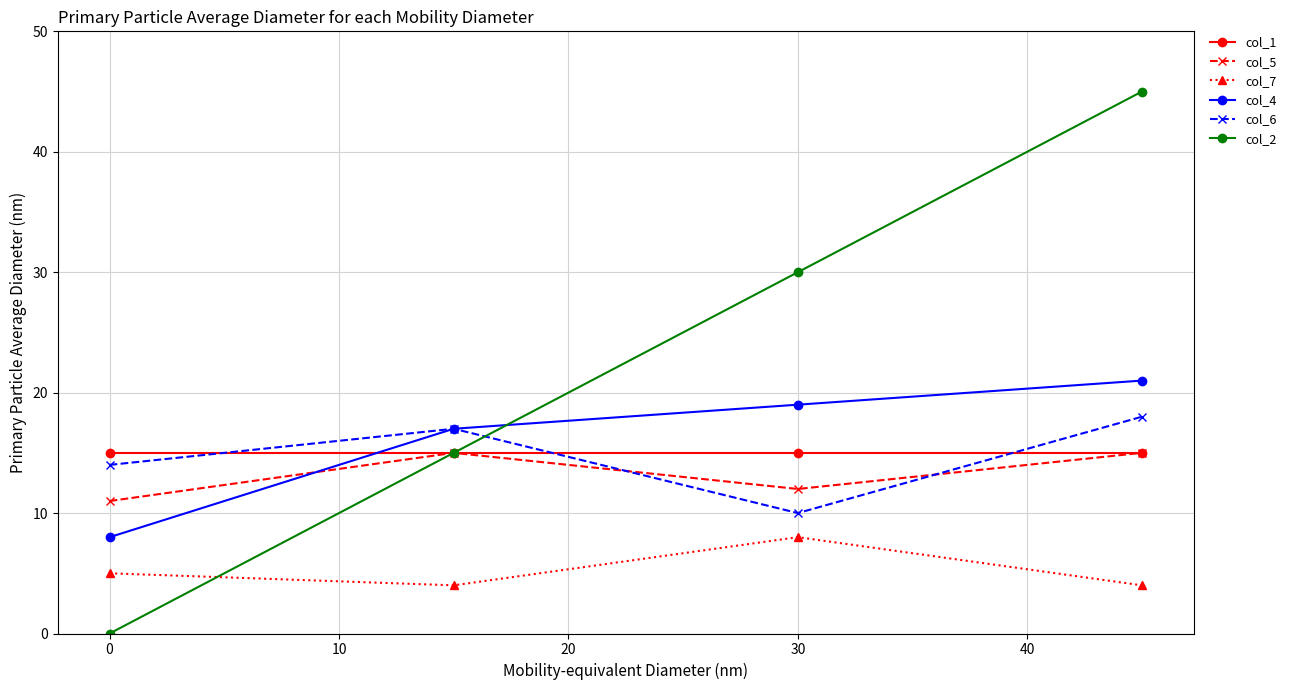

Which series has the widest spread of values?

col_2